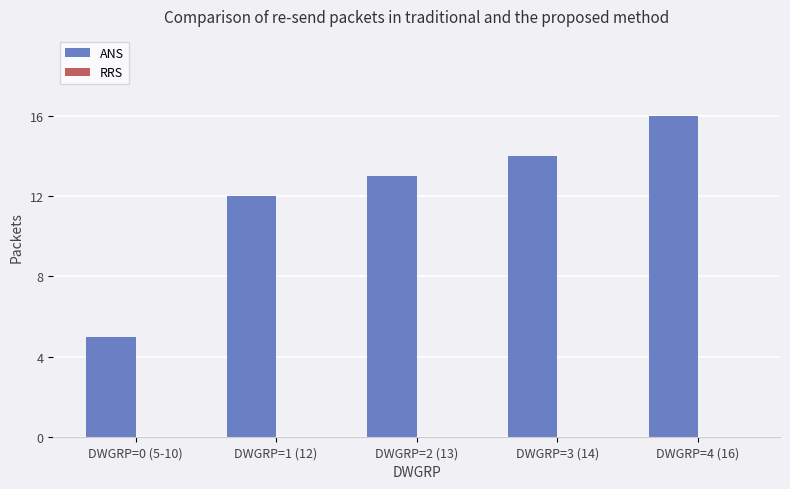

What is the change in value from DWGRP=1 (12) to DWGRP=3 (14)?

+2